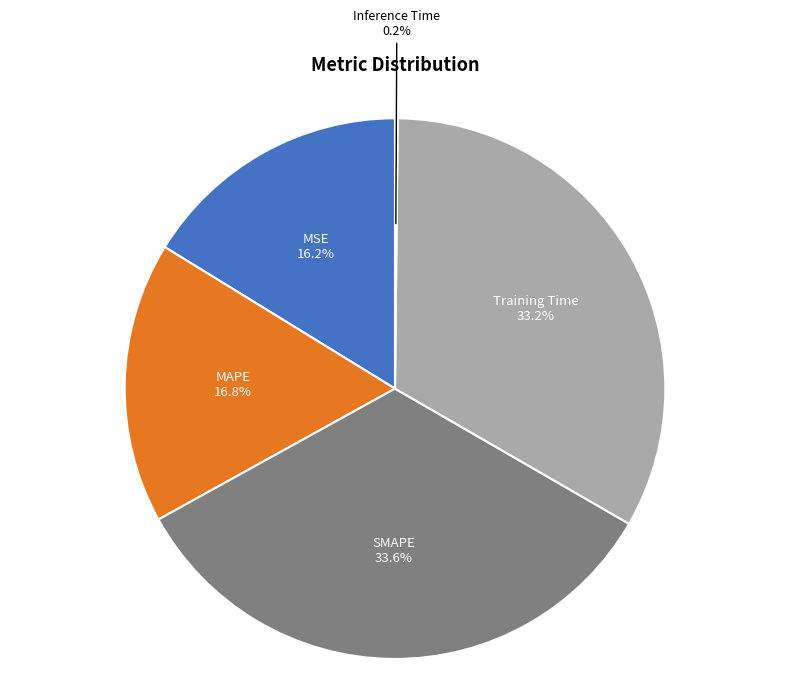

Does any single category account for the majority?

No